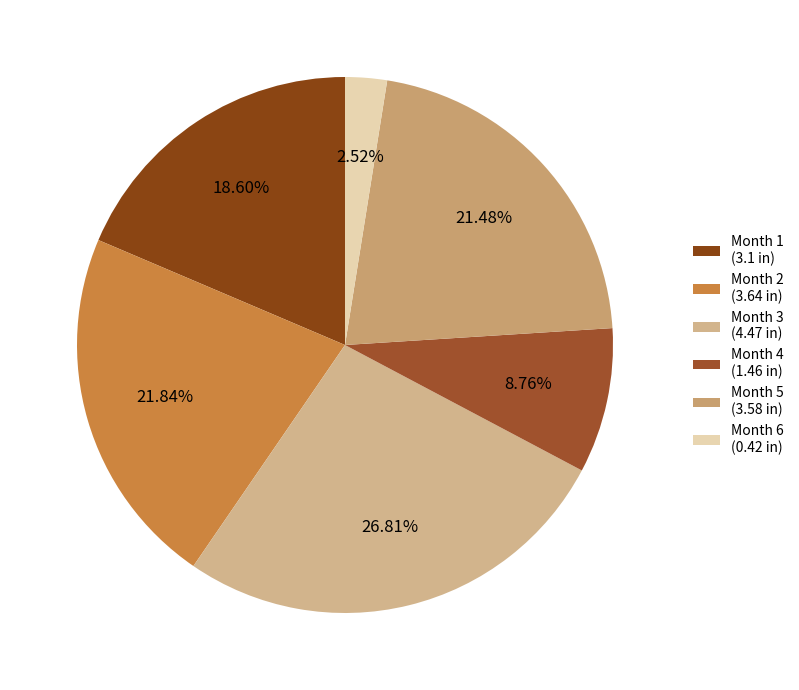

Is there any slice that represents more than half of the pie?

No